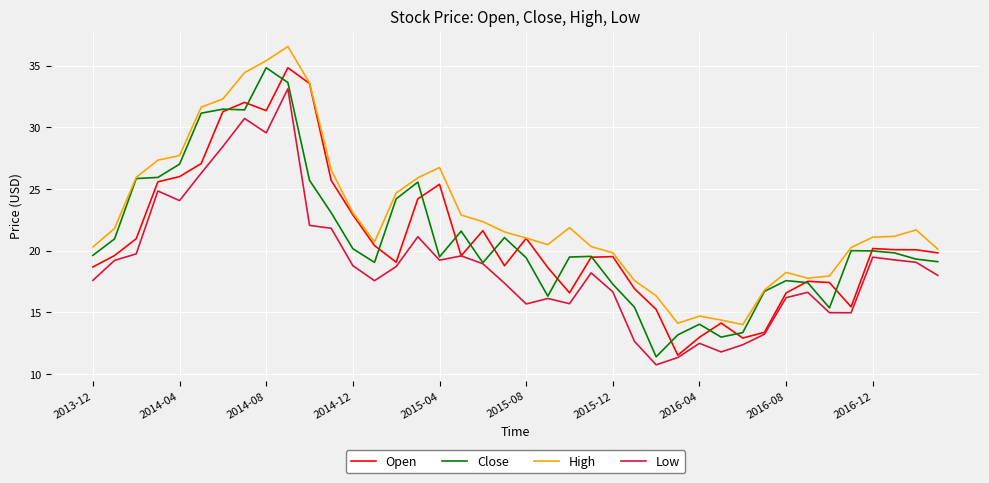

Which series has the largest range (max minus min)?

Close